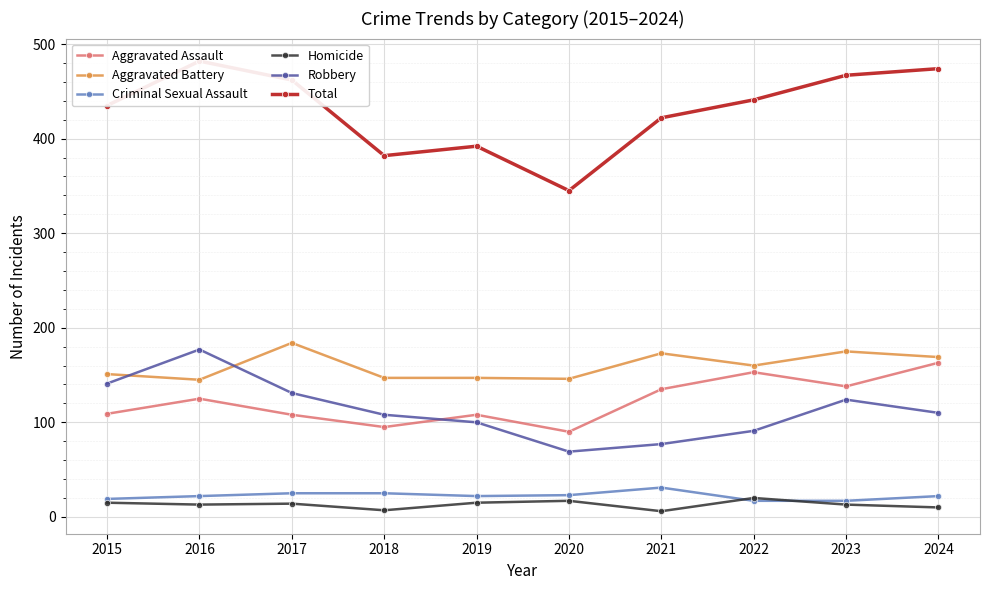

What is the total value across all series at 2018?

764